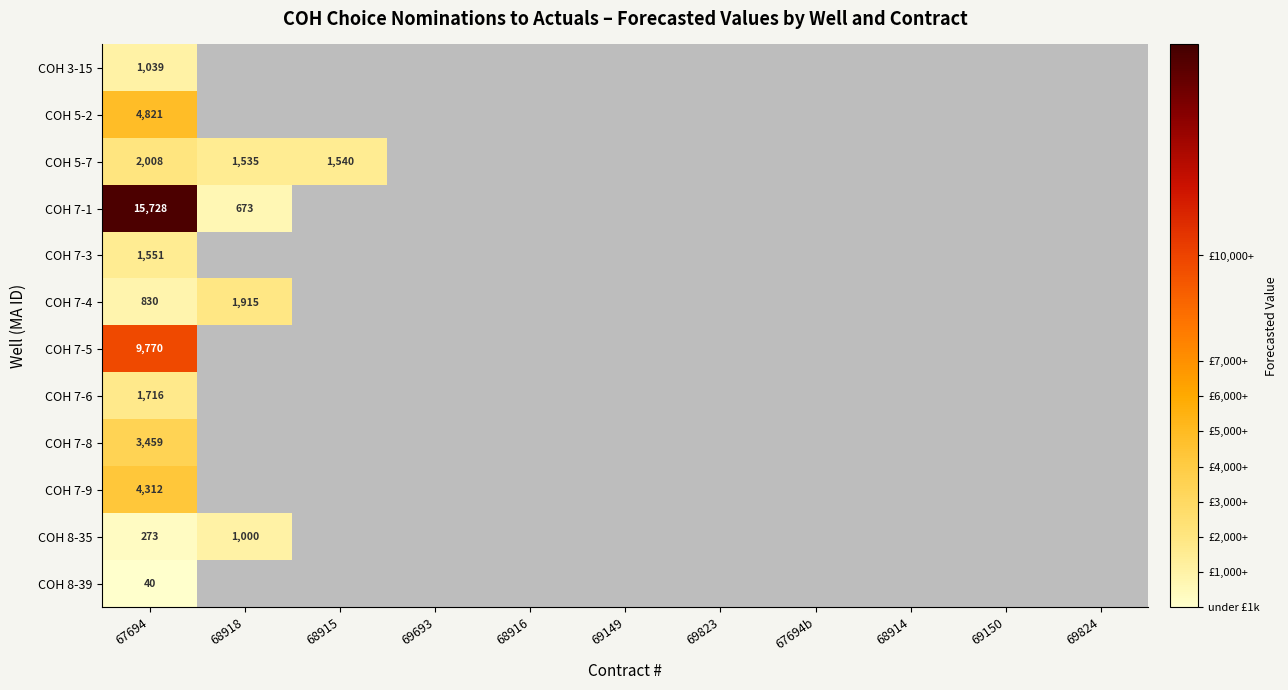

The COH 7-1 series shows 15728 at 67694. True or false?

True